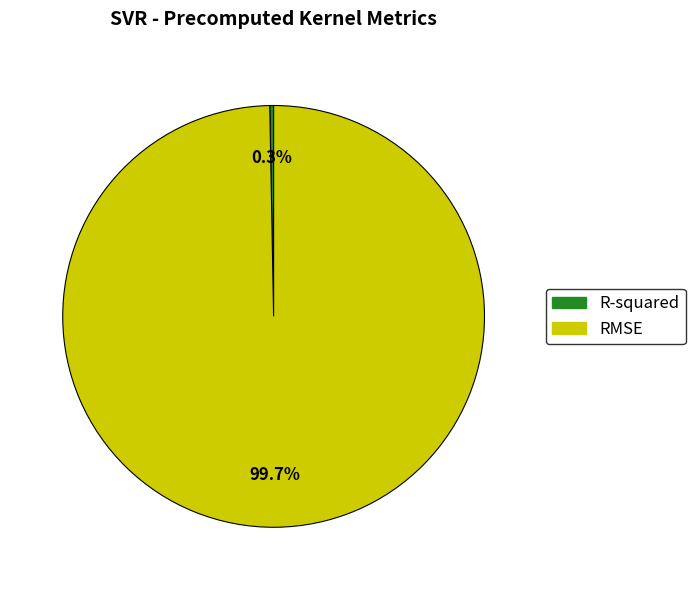

What percentage do RMSE and R-squared together represent?

100.0%